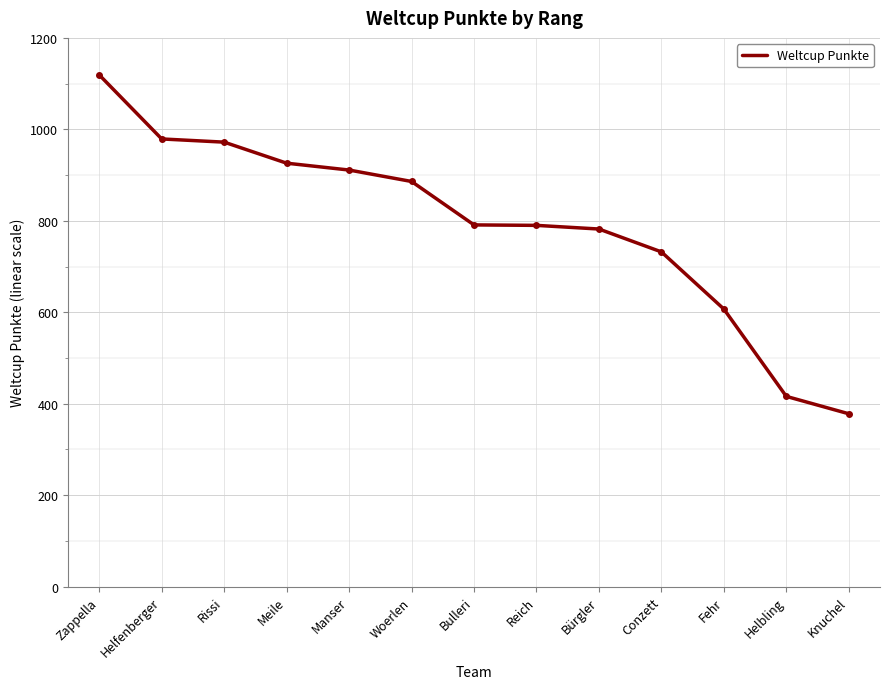

What is the maximum value shown in the chart?

1119